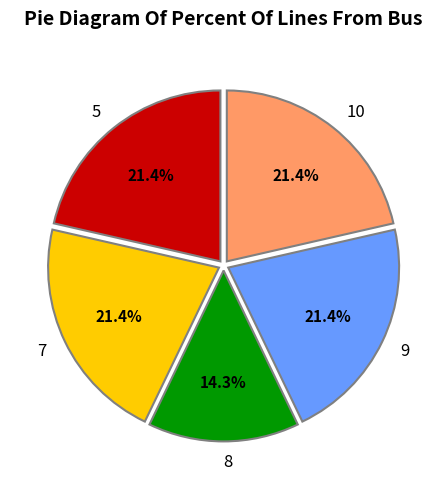

To the nearest percent, what is the difference between the 10 and 8 slice percentages?

7%